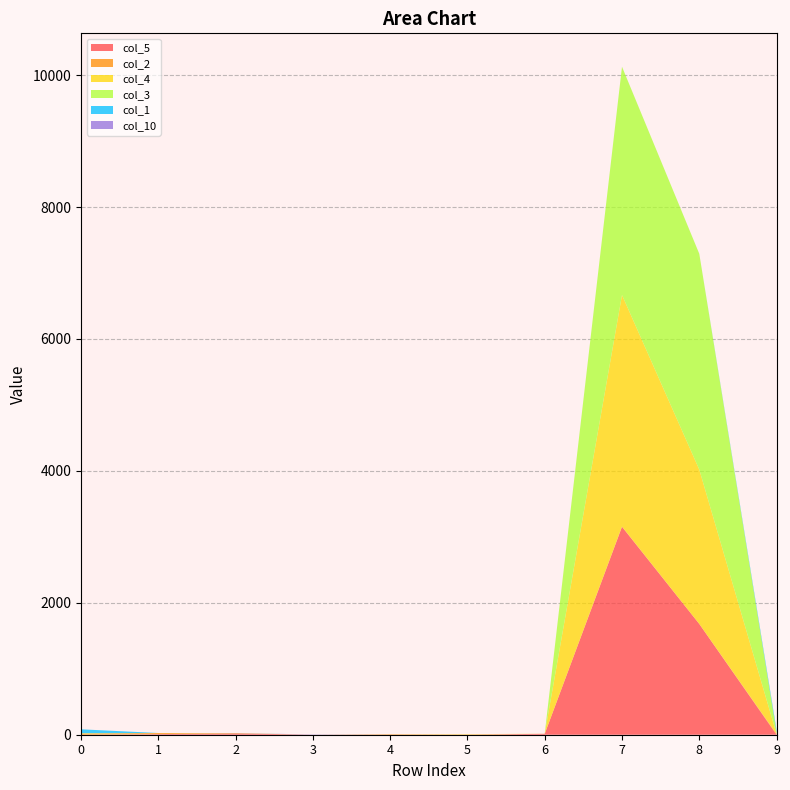

Reading left to right, list all the values displayed in this chart.

col_5: 0	9	22	0	0	2	14	3152	1680	0
col_2: 18	16	0	0	8	0	0	5	0	11
col_4: 2	1	0	0	0	7	1	3510	2340	0
col_3: 4	0	4	0	0	0	0	3461	3272	25
col_1: 58	0	0	0	0	0	0	0	0	34
col_10: 0	0	0	4	0	0	0	0	0	2